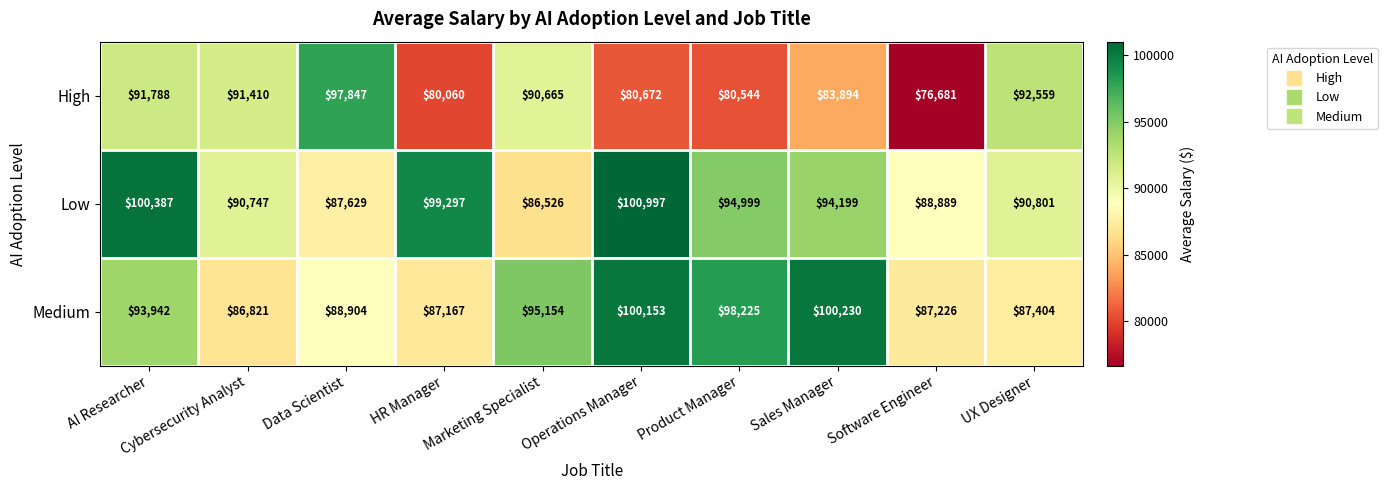

What is the maximum value shown in the chart?

100997